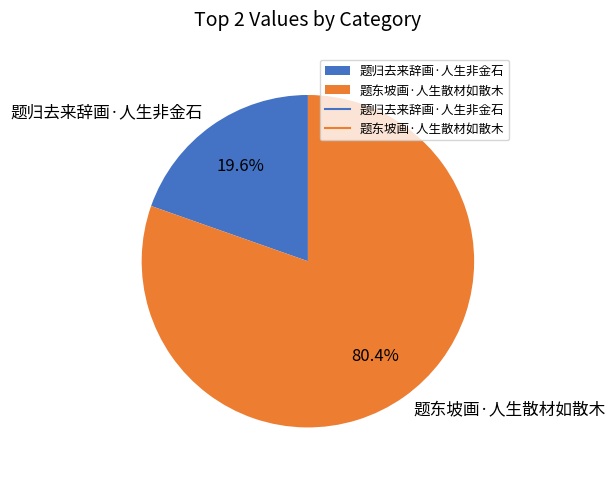

What is the ratio of the value at 题东坡画·人生散材如散木 to the value at 题归去来辞画·人生非金石?

4.1